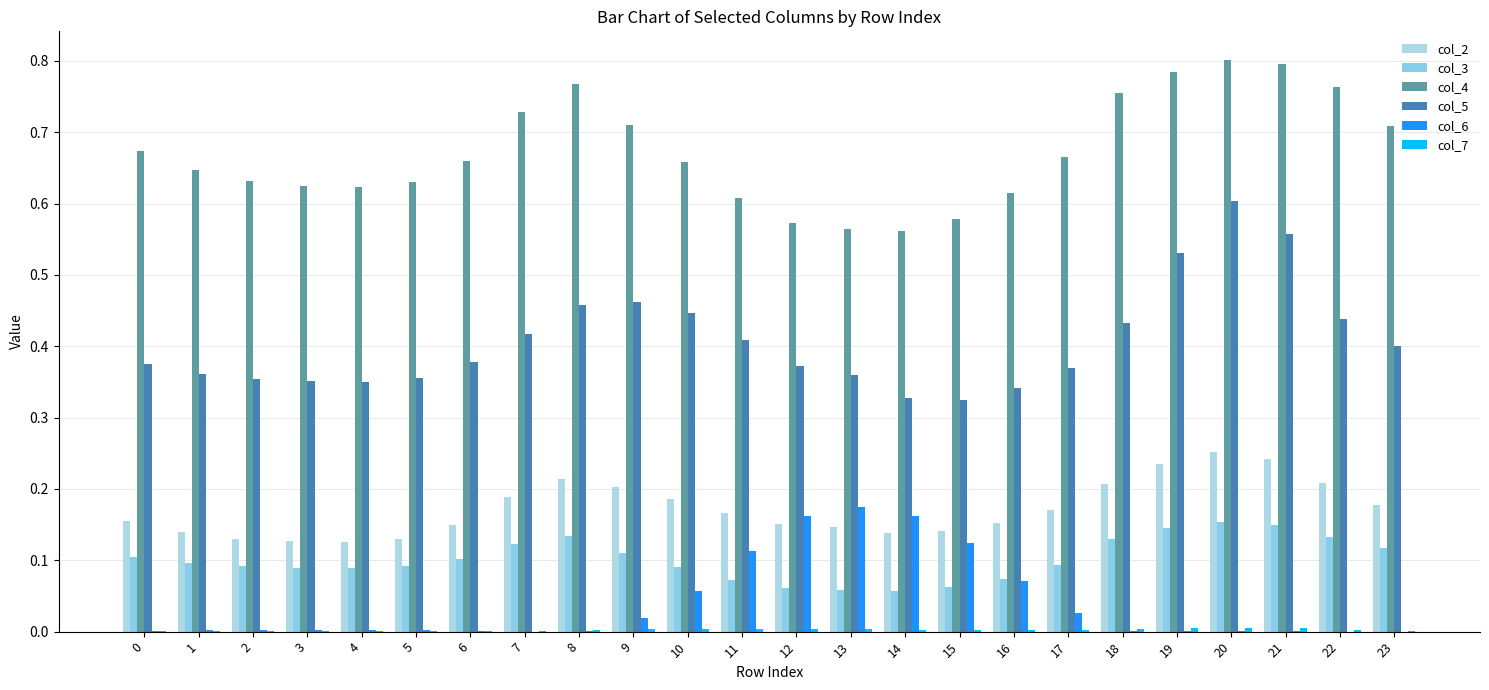

Reading right to left, transcribe all the data shown in this chart.

col_2: 0.2	0.2	0.2	0.3	0.2	0.2	0.2	0.2	0.1	0.1	0.1	0.2	0.2	0.2	0.2	0.2	0.2	0.1	0.1	0.1	0.1	0.1	0.1	0.2
col_3: 0.1	0.1	0.1	0.2	0.1	0.1	0.1	0.1	0.1	0.1	0.1	0.1	0.1	0.1	0.1	0.1	0.1	0.1	0.1	0.1	0.1	0.1	0.1	0.1
col_4: 0.7	0.8	0.8	0.8	0.8	0.8	0.7	0.6	0.6	0.6	0.6	0.6	0.6	0.7	0.7	0.8	0.7	0.7	0.6	0.6	0.6	0.6	0.6	0.7
col_5: 0.4	0.4	0.6	0.6	0.5	0.4	0.4	0.3	0.3	0.3	0.4	0.4	0.4	0.4	0.5	0.5	0.4	0.4	0.4	0.3	0.4	0.4	0.4	0.4
col_6: 0.0	0.0	0.0	0.0	0.0	0.0	0.0	0.1	0.1	0.2	0.2	0.2	0.1	0.1	0.0	0.0	0.0	0.0	0.0	0.0	0.0	0.0	0.0	0.0
col_7: 0.0	0.0	0.0	0.0	0.0	0.0	0.0	0.0	0.0	0.0	0.0	0.0	0.0	0.0	0.0	0.0	0.0	0.0	0.0	0.0	0.0	0.0	0.0	0.0